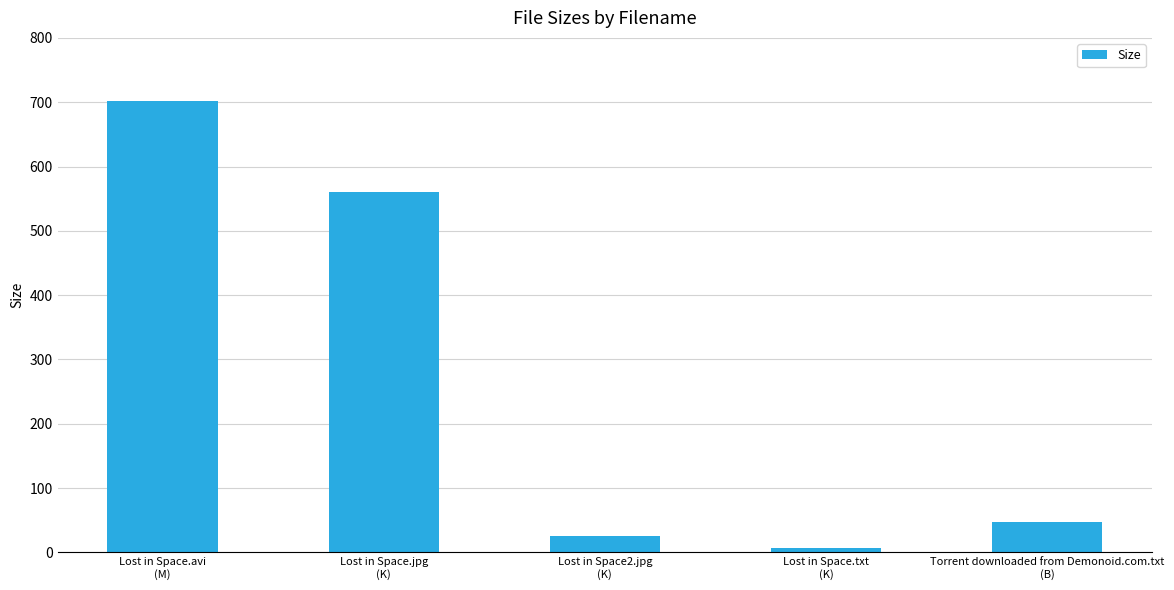

What is the difference between the second highest and minimum values?

554.3